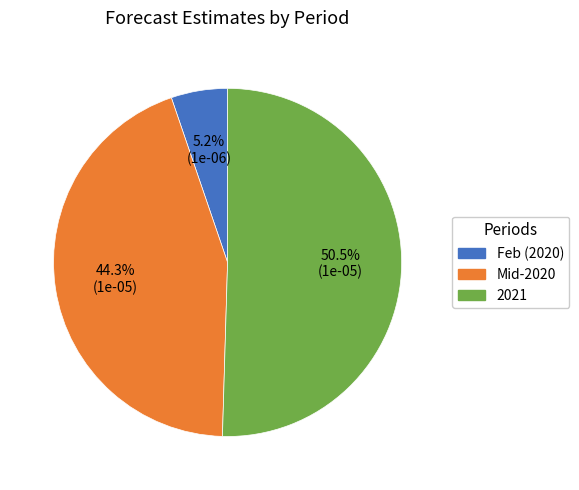

Is there any slice that represents more than half of the pie?

Yes